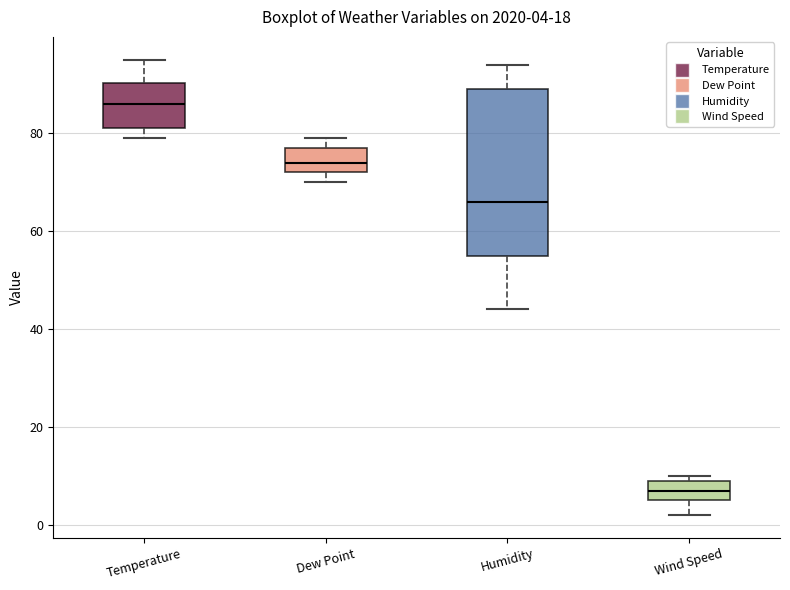

Which box has the lowest median line?

Wind Speed